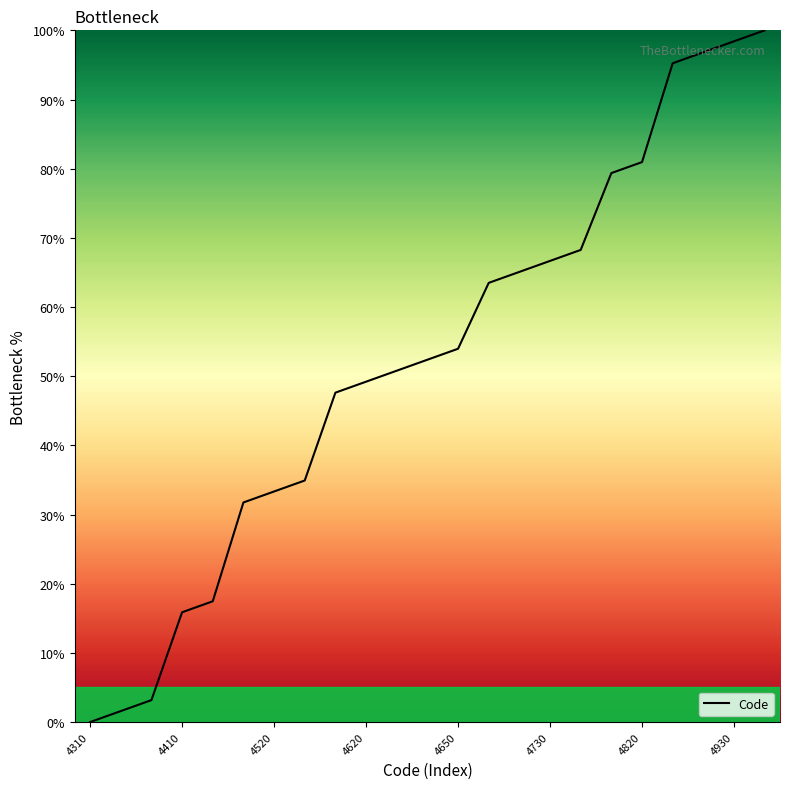

What is the difference between the maximum and minimum values?

100.0